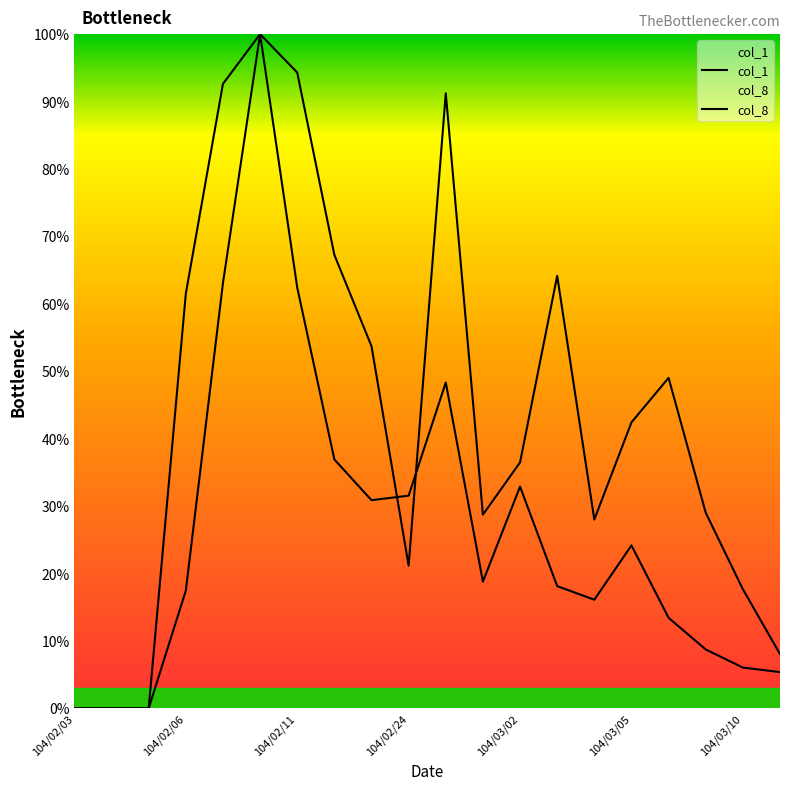

How many data points in col_1 are less than 42?

10